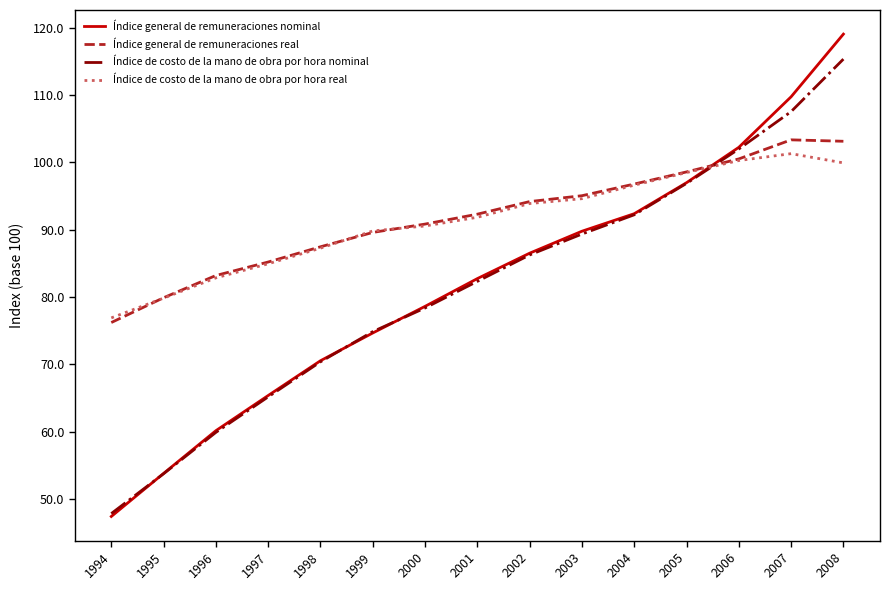

Which series has the widest spread of values?

Índice general de remuneraciones nominal